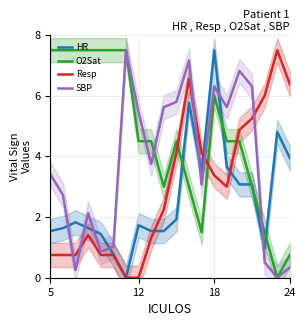

Reading left to right, extract all data points from this chart.

HR: 1.5	1.6	1.8	1.6	1.4	0.8	0.0	1.7	1.5	1.5	1.9	5.8	3.5	7.5	3.7	3.1	3.1	1.0	4.8	3.9
O2Sat: 7.5	7.5	7.5	7.5	7.5	7.5	7.5	4.5	4.5	3.0	4.5	3.0	1.5	6.0	4.5	4.5	3.0	1.5	0.0	0.8
Resp: 0.8	0.8	0.8	1.4	0.8	0.8	0.0	0.0	1.3	2.2	4.1	6.6	4.1	3.4	3.0	4.9	5.2	6.0	7.5	6.4
SBP: 3.4	2.7	0.3	2.1	0.9	1.0	7.5	5.5	3.8	5.6	5.8	7.2	3.1	6.3	5.6	6.8	6.3	0.5	0.0	0.3